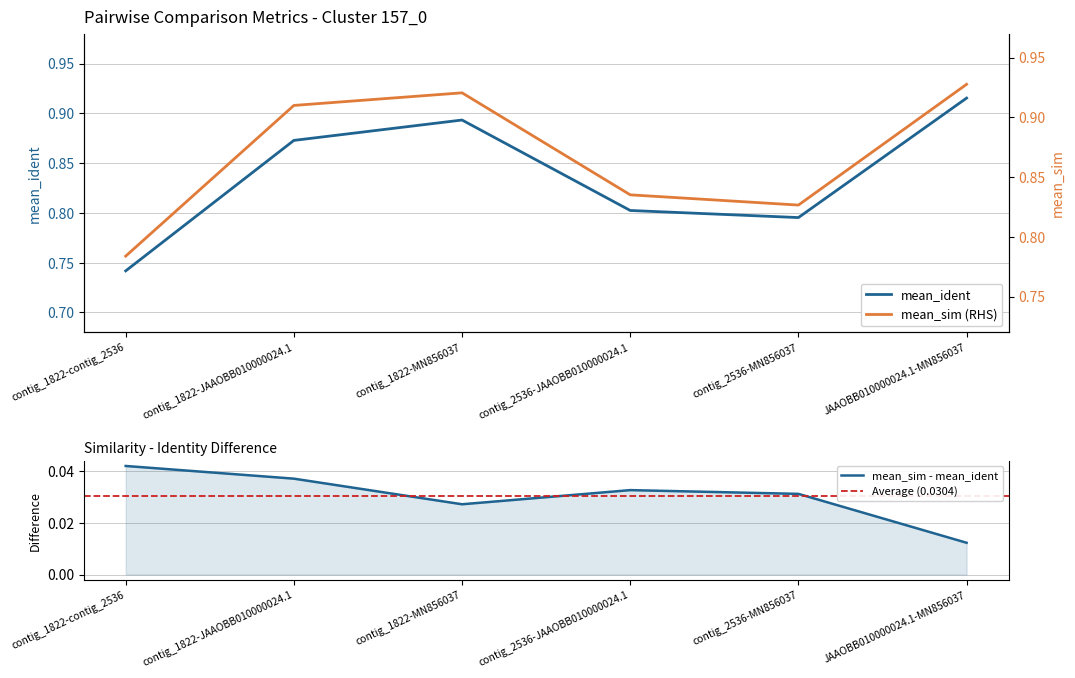

Reading right to left, what are all the values shown in this chart?

mean_ident: JAAOBB010000024.1-MN856037=0.9	contig_2536-MN856037=0.8	contig_2536-JAAOBB010000024.1=0.8	contig_1822-MN856037=0.9	contig_1822-JAAOBB010000024.1=0.9	contig_1822-contig_2536=0.7
mean_sim: JAAOBB010000024.1-MN856037=0.9	contig_2536-MN856037=0.8	contig_2536-JAAOBB010000024.1=0.8	contig_1822-MN856037=0.9	contig_1822-JAAOBB010000024.1=0.9	contig_1822-contig_2536=0.8